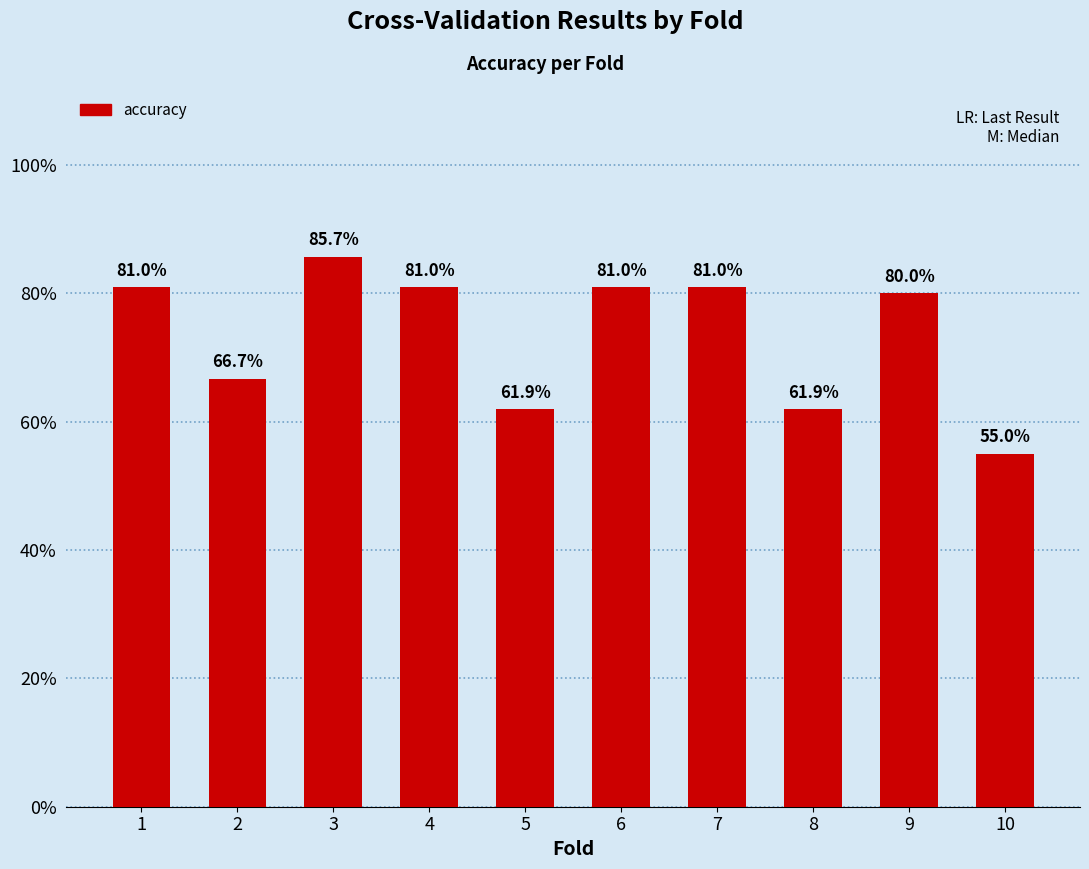

Does the chart contain any negative values?

No